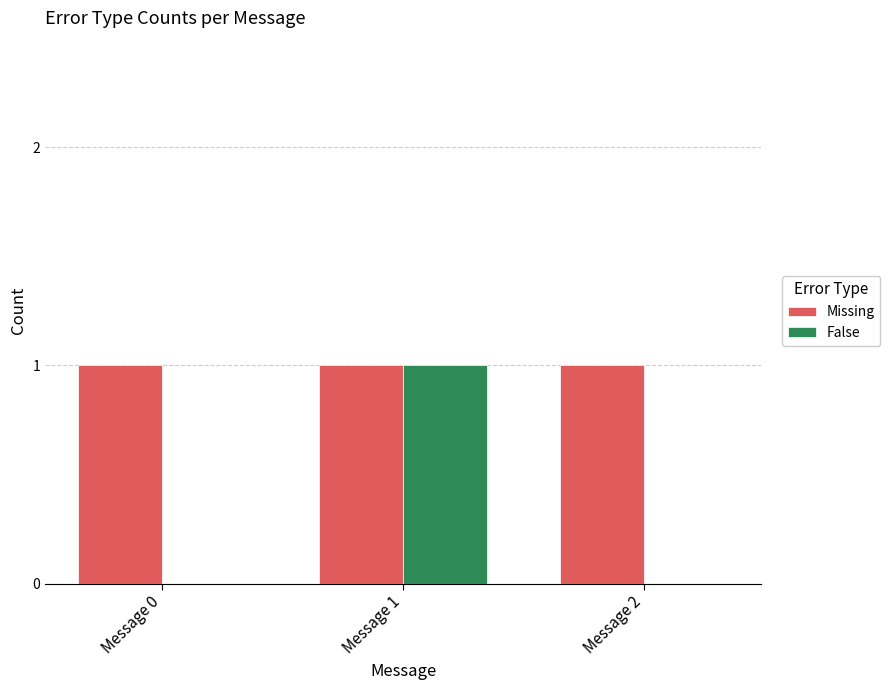

Is the value of False at Message 0 greater than the value of Missing at Message 2?

No